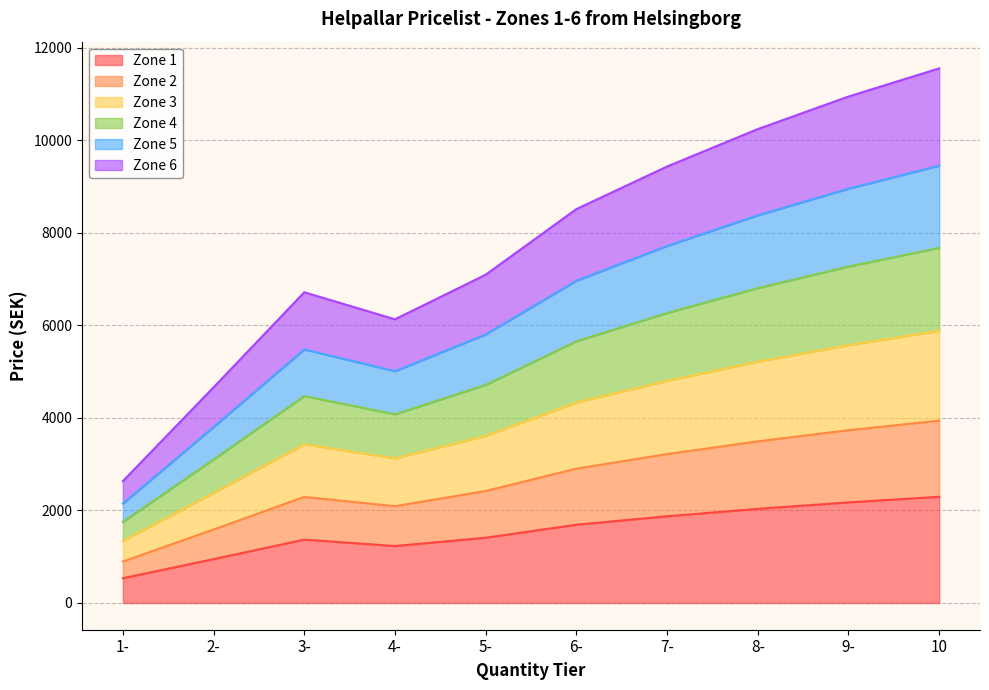

What is the total value across all series at 9-?

10944